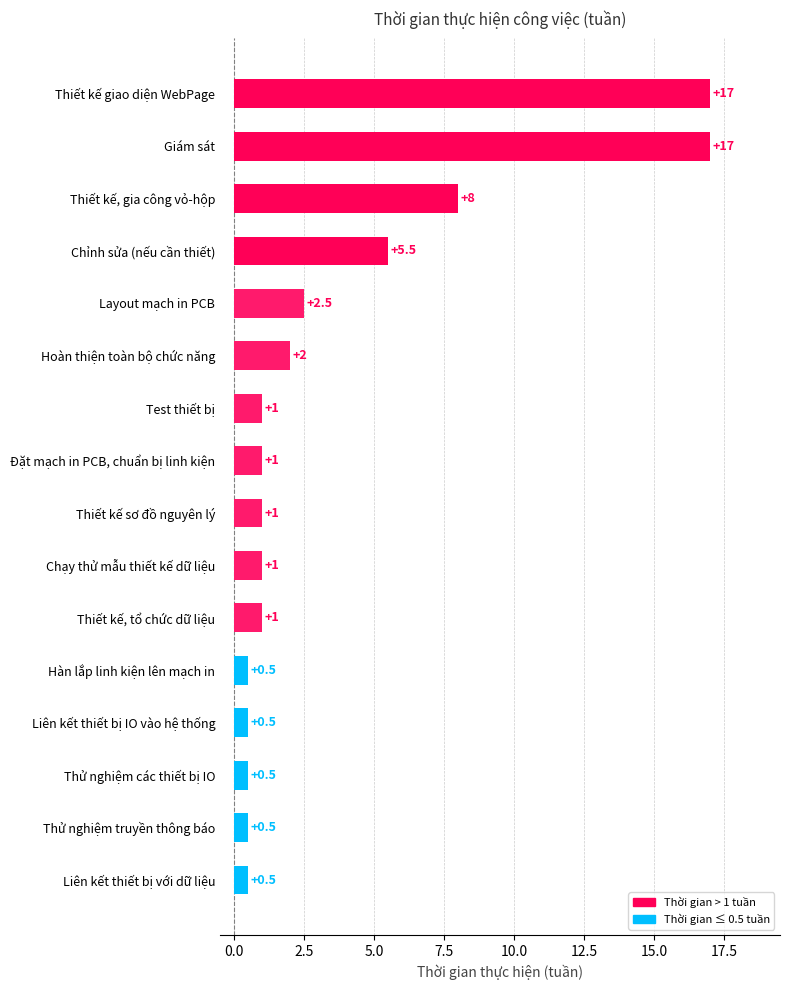

Which has a higher value, Chỉnh sửa (nếu cần thiết) or Thử nghiệm truyền thông báo?

Chỉnh sửa (nếu cần thiết)